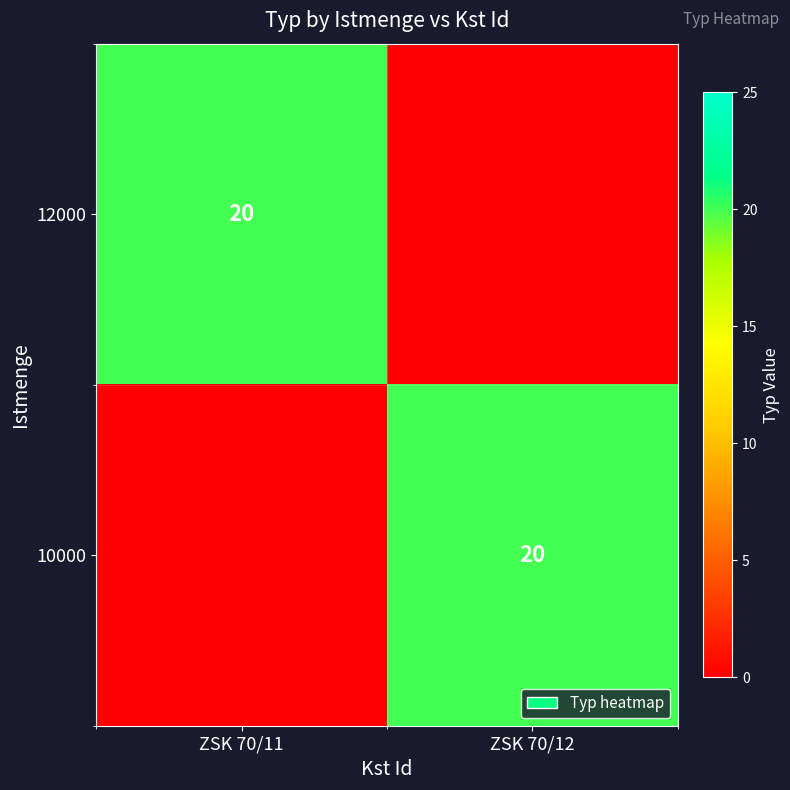

Count the number of categories in the chart.

2